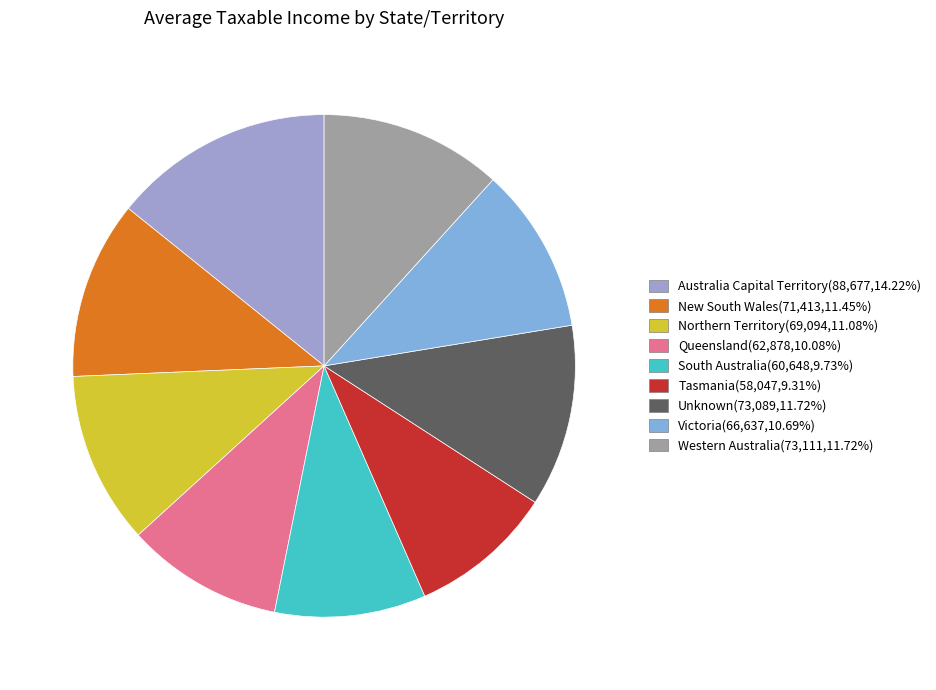

Rank the categories by value from highest to lowest.

Australia Capital Territory, Western Australia, Unknown, New South Wales, Northern Territory, Victoria, Queensland, South Australia, Tasmania